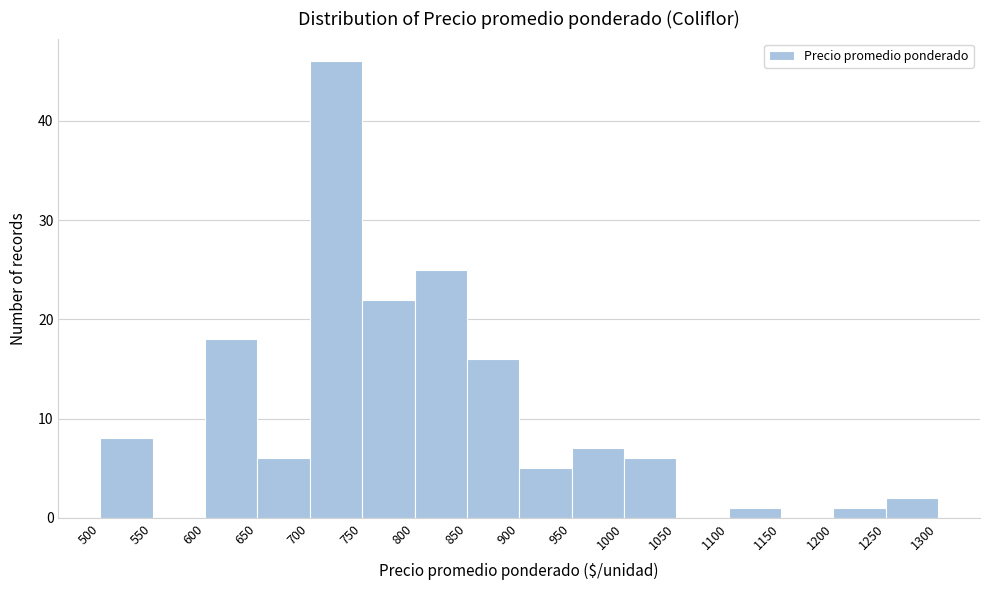

What is the height of the bar covering 900 to 950 on the x-axis? The values are not printed on the chart, so give them approximately, as read against the axis.

5